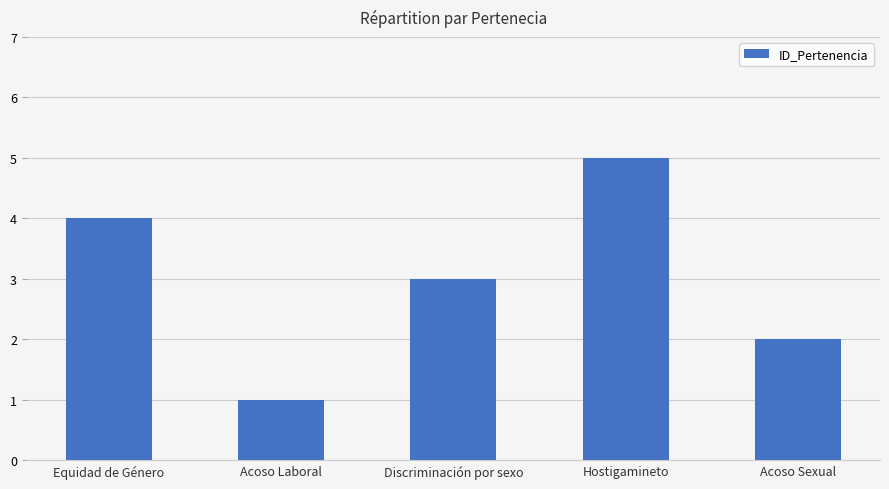

At which category does the chart reach its minimum across all series?

Acoso Laboral